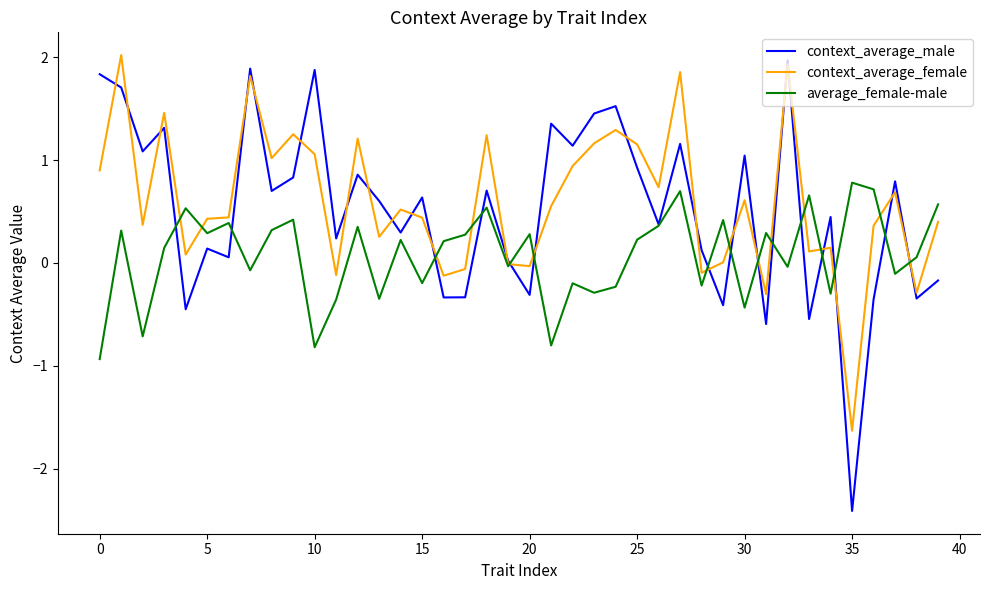

Which series has the widest spread of values?

context_average_male